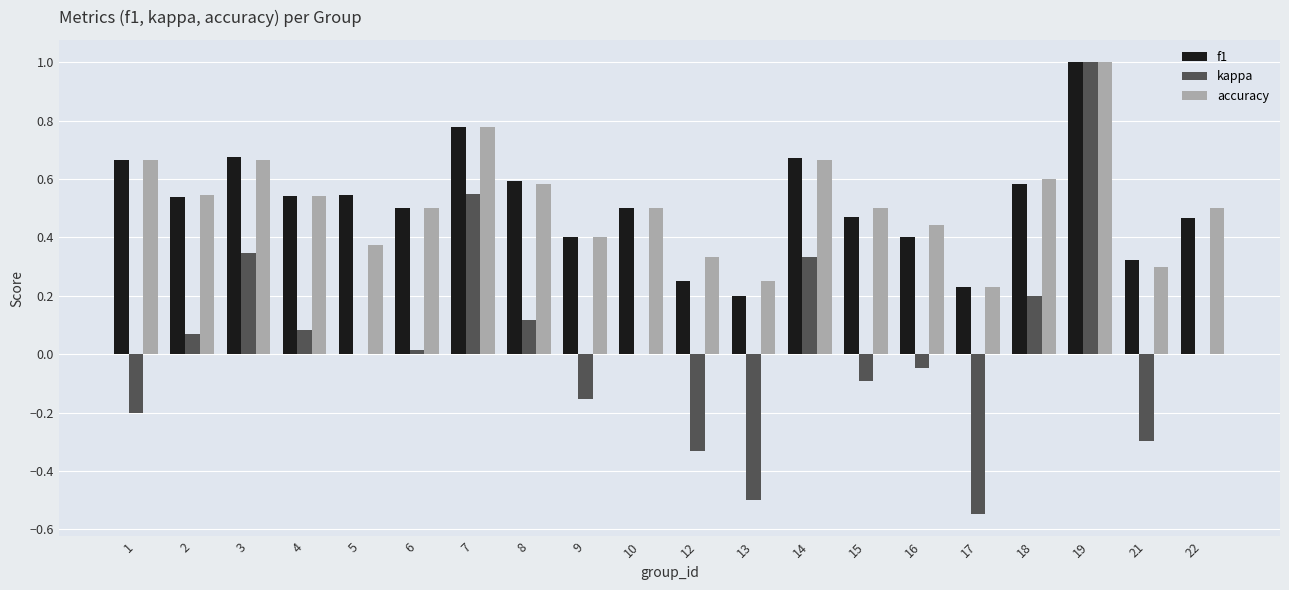

At which label does accuracy reach its peak?

19